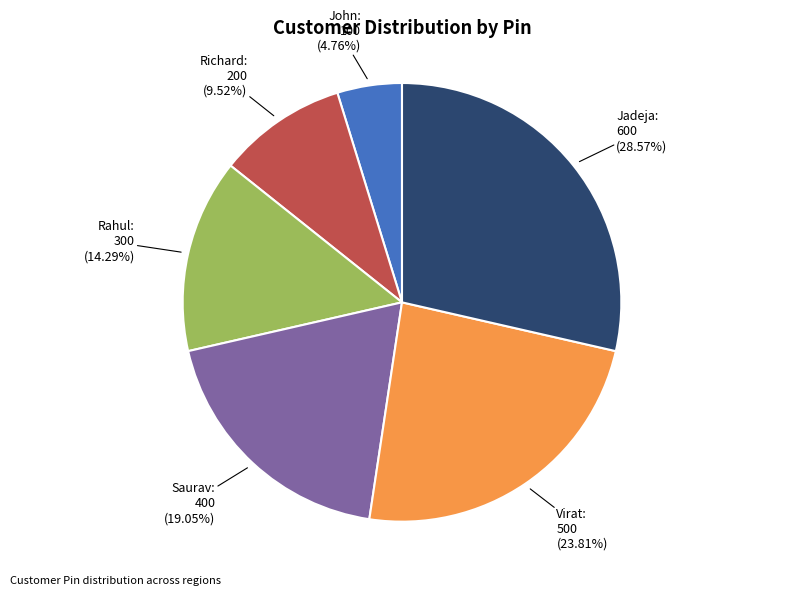

Does any single category account for the majority?

No